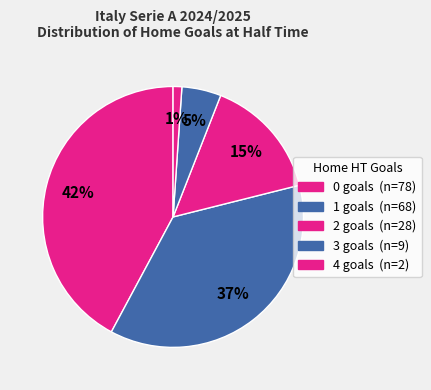

Is there any slice that represents more than half of the pie?

No